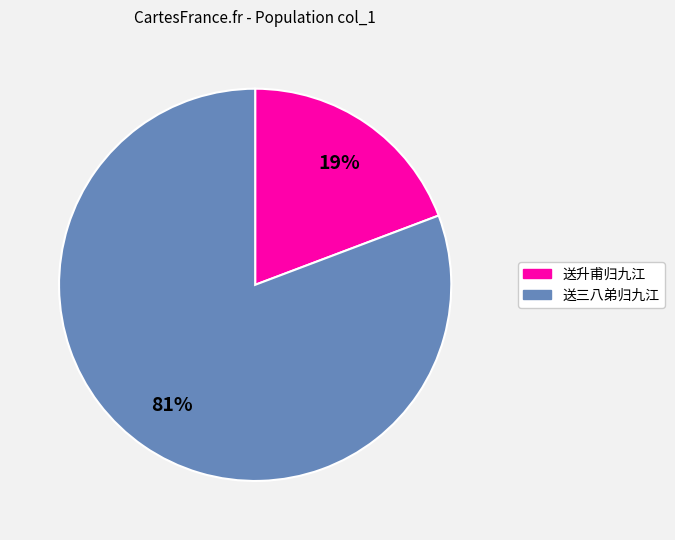

The 送三八弟归九江 slice represents 90% of the pie. True or false?

False